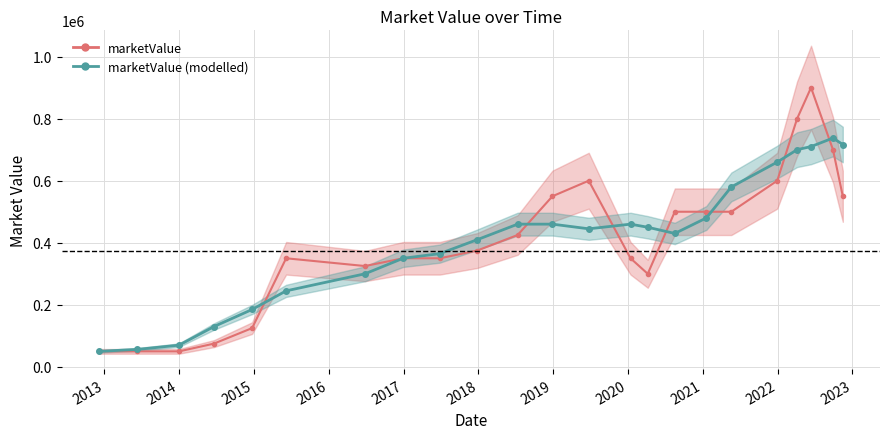

What value does the data have at 2022-11-15?

550000